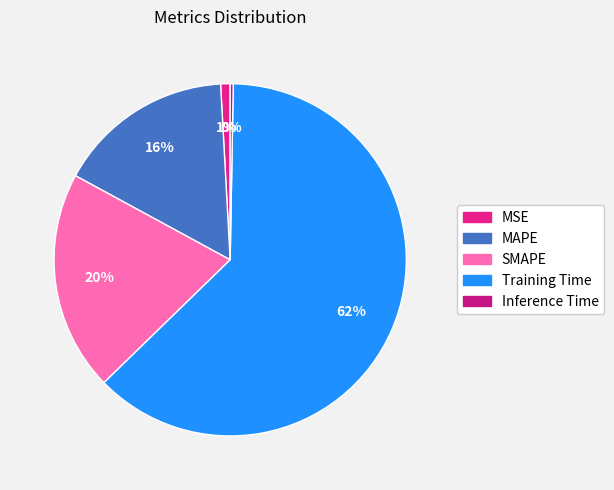

Rank the categories by value from lowest to highest.

Inference Time, MSE, MAPE, SMAPE, Training Time